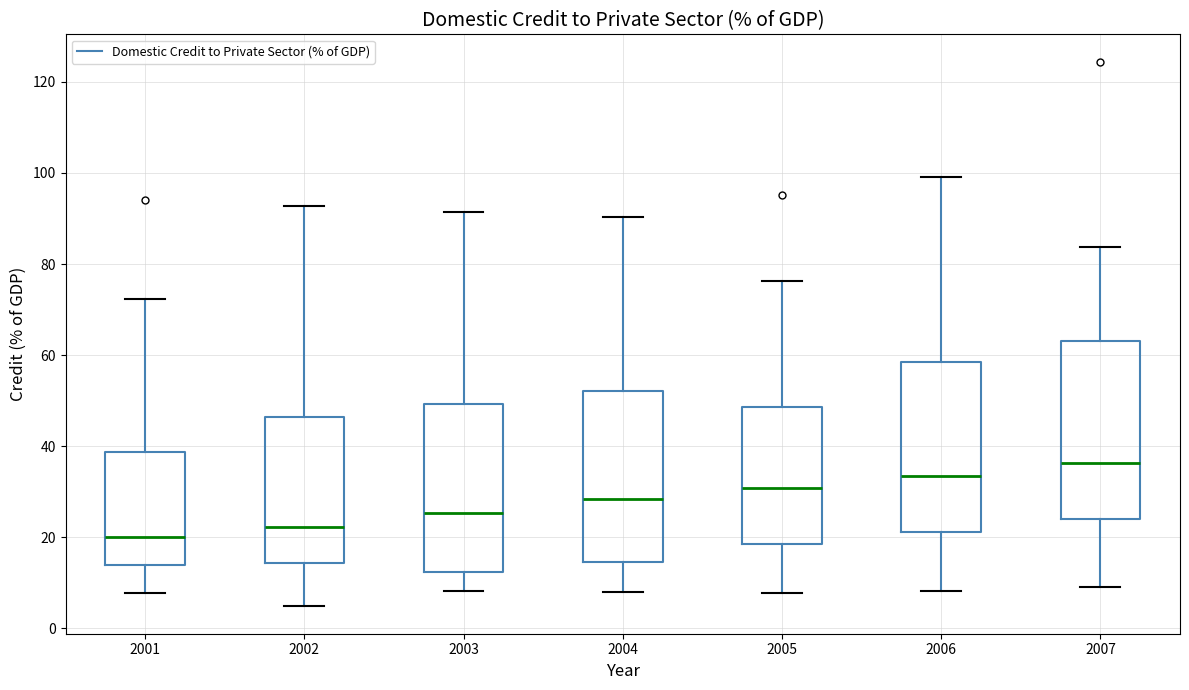

Reading left to right, read every box against the y-axis: the position of its median line, the range the box covers, and the ends of its whiskers. The values are not printed on the chart, so give them approximately, as read against the axis.

2001: median 20, box 14 to 38, whiskers 8 to 72
2002: median 22, box 14 to 46, whiskers 4 to 92
2003: median 26, box 12 to 50, whiskers 8 to 92
2004: median 28, box 14 to 52, whiskers 8 to 90
2005: median 30, box 18 to 48, whiskers 8 to 76
2006: median 34, box 22 to 58, whiskers 8 to 100
2007: median 36, box 24 to 64, whiskers 10 to 84